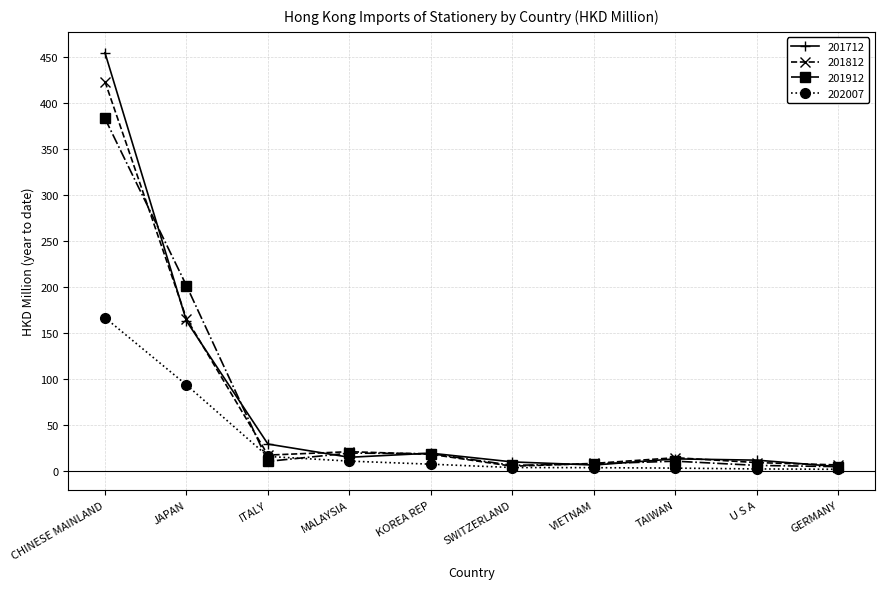

Which series has the largest range (max minus min)?

201712